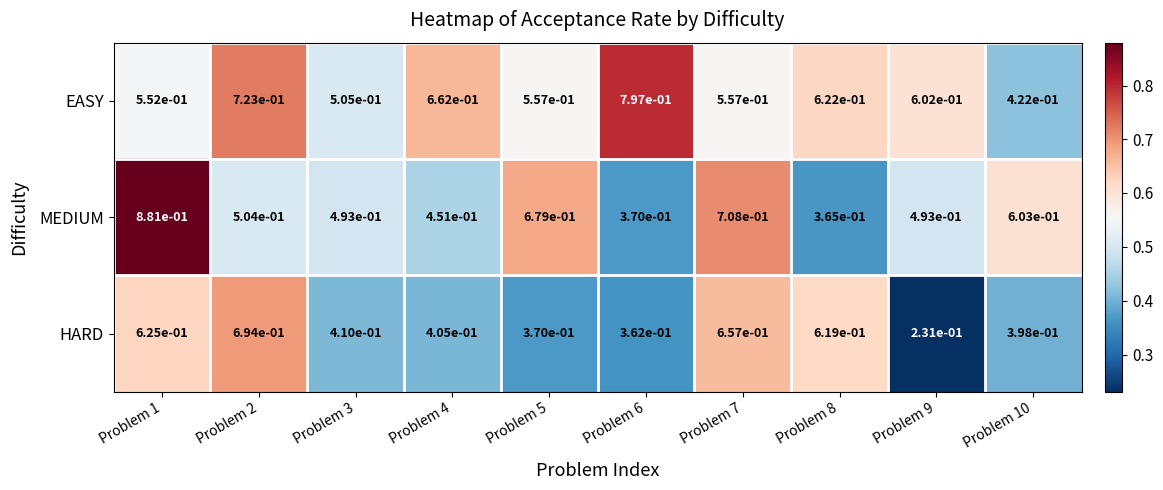

At which category is the sum across all series the highest?

Problem 1